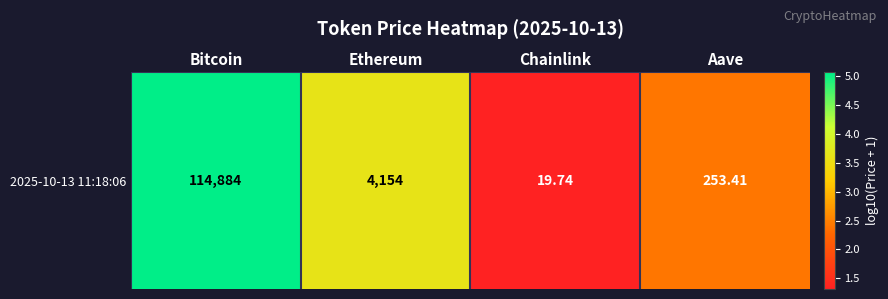

Which has a higher value, Chainlink or Aave?

Aave